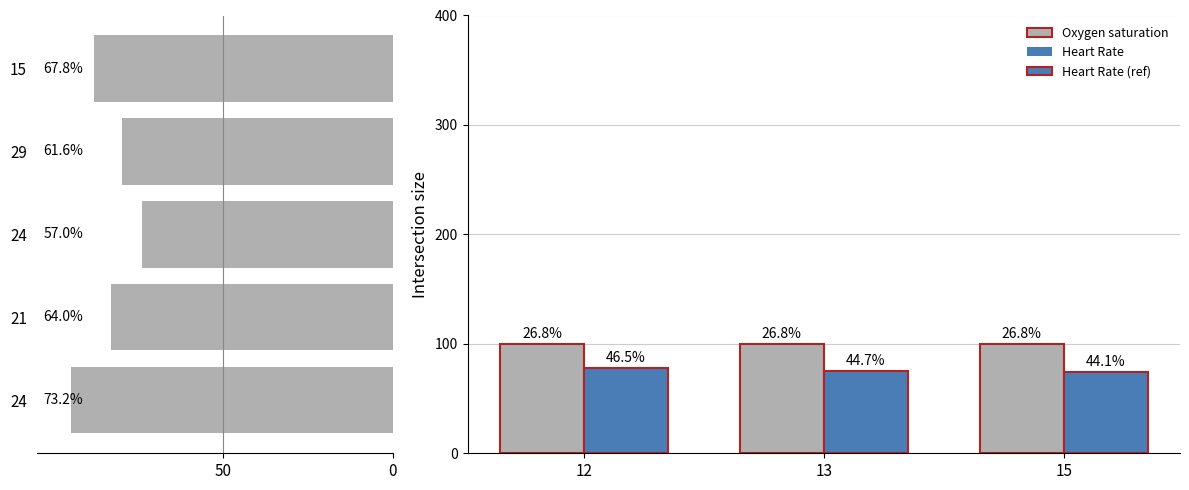

At how many categories does at least one series exceed 78?

3